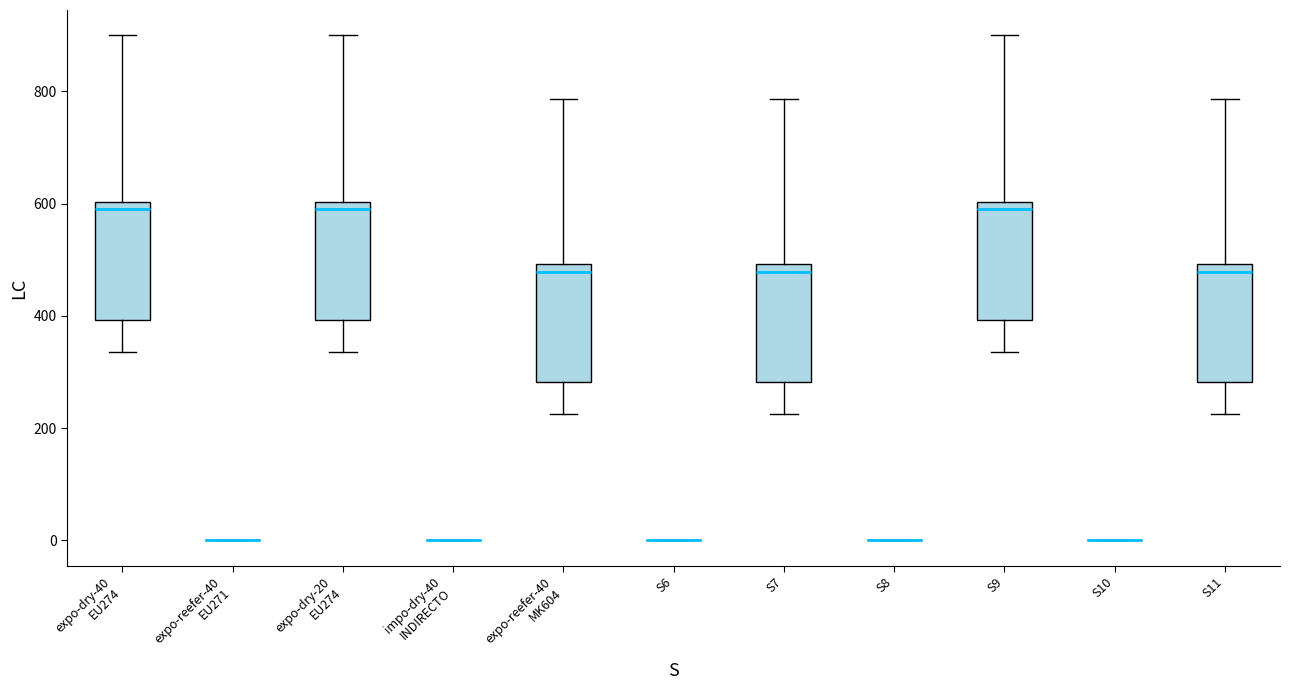

Reading left to right, read every box against the y-axis: the position of its median line, the range the box covers, and the ends of its whiskers. The values are not printed on the chart, so give them approximately, as read against the axis.

expo-dry-40 EU274: median 600 (just below the box's upper edge), box 400 to 600, whiskers 340 to 900
expo-reefer-40 EU271: box collapsed to a line at 0, whiskers 0 to 0
expo-dry-20 EU274: median 600 (just below the box's upper edge), box 400 to 600, whiskers 340 to 900
impo-dry-40 INDIRECTO: box collapsed to a line at 0, whiskers 0 to 0
expo-reefer-40 MK604: median 480, box 280 to 500, whiskers 220 to 780
S6: box collapsed to a line at 0, whiskers 0 to 0
S7: median 480, box 280 to 500, whiskers 220 to 780
S8: box collapsed to a line at 0, whiskers 0 to 0
S9: median 600 (just below the box's upper edge), box 400 to 600, whiskers 340 to 900
S10: box collapsed to a line at 0, whiskers 0 to 0
S11: median 480, box 280 to 500, whiskers 220 to 780